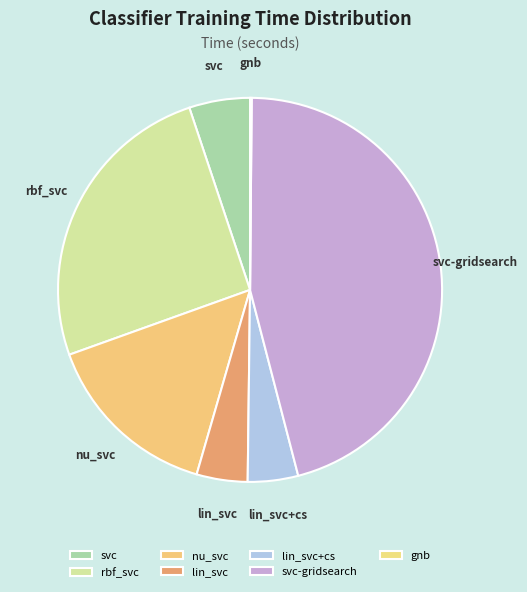

Is there any slice that represents more than half of the pie?

No